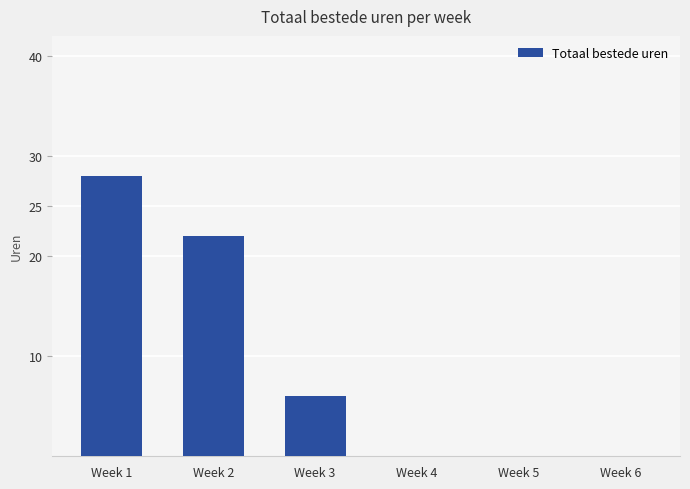

Between Week 4 and Week 3, which is larger?

Week 3